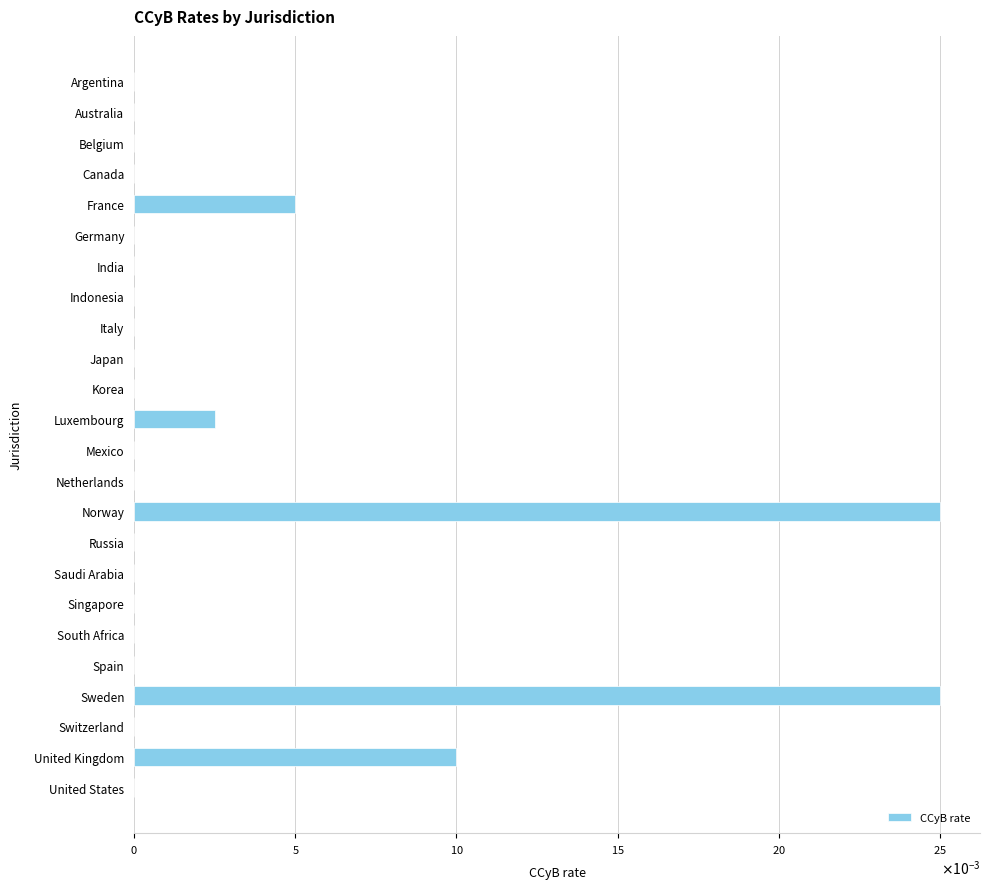

Where is the data nearest to the value 0?

Argentina